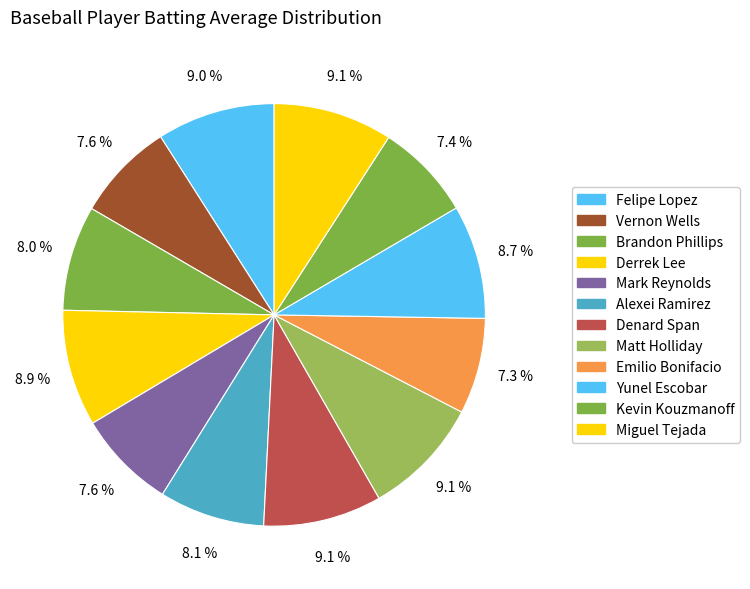

Is Brandon Phillips the majority of the pie?

No